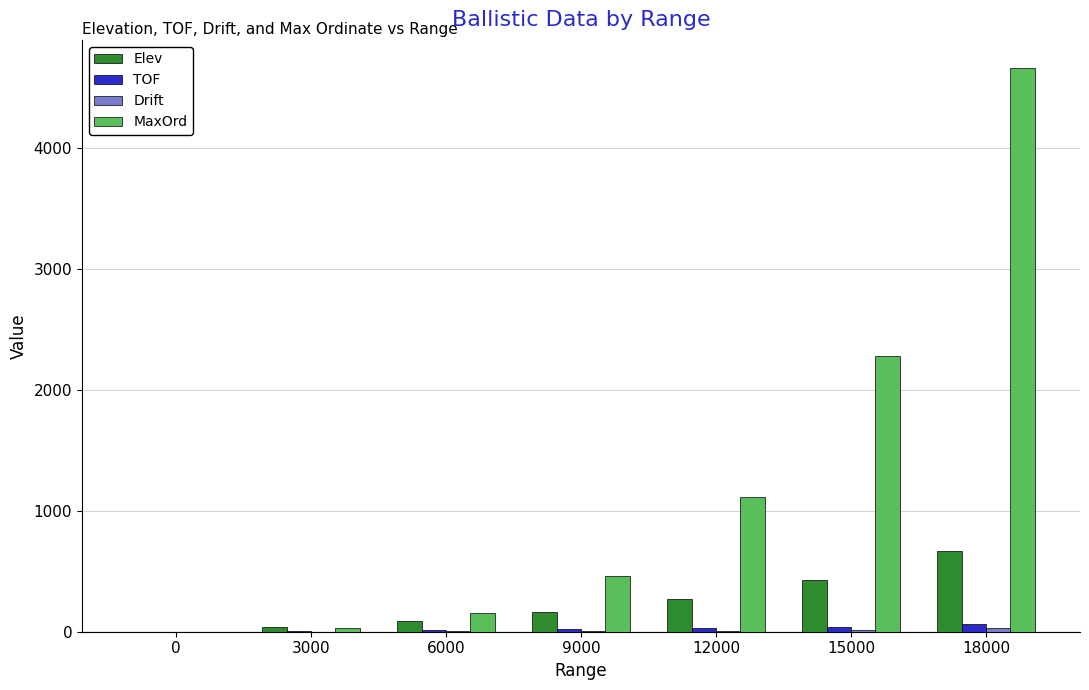

Which series has the largest total across all categories?

MaxOrd